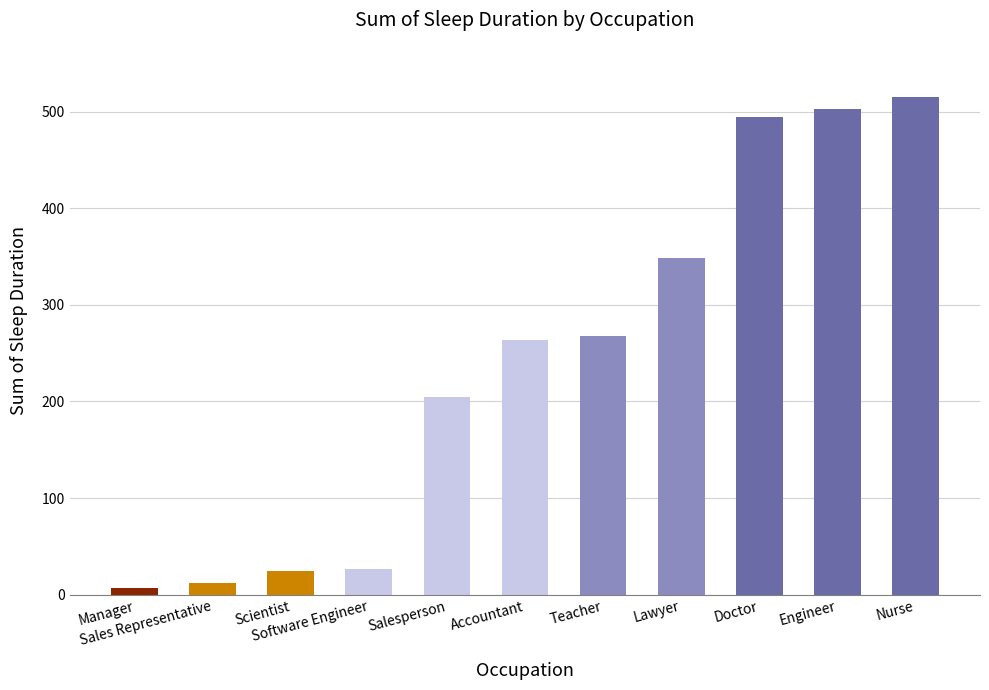

The value at Lawyer is 348.3. True or false?

True